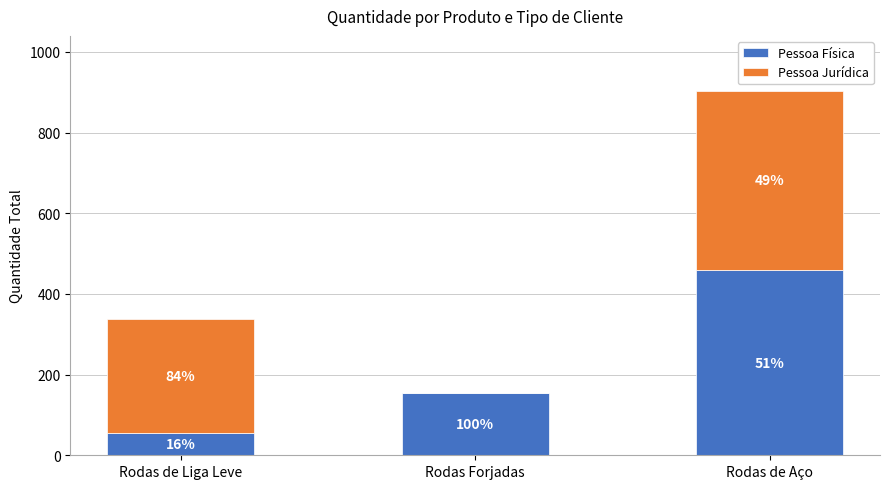

Are the bars horizontal?

No